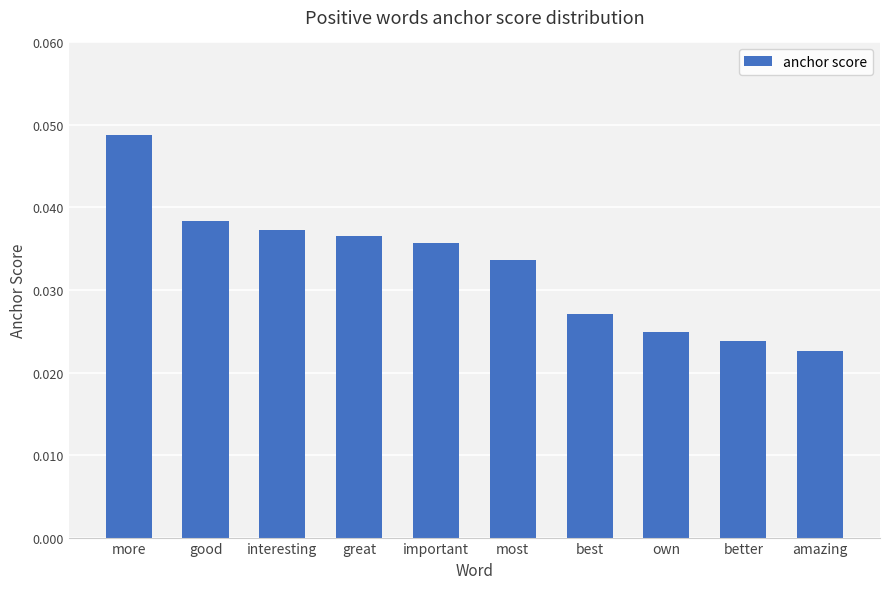

Rank the categories by value from highest to lowest.

more, good, interesting, great, important, most, best, own, better, amazing